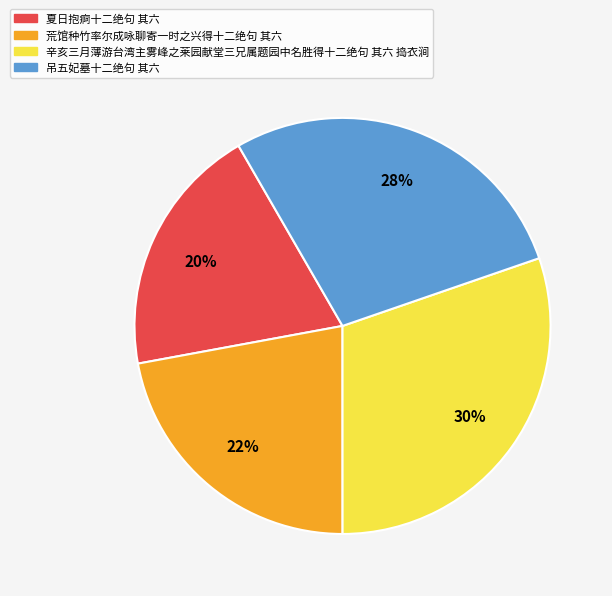

Which category has the smallest portion of the pie?

夏日抱痾十二绝句 其六